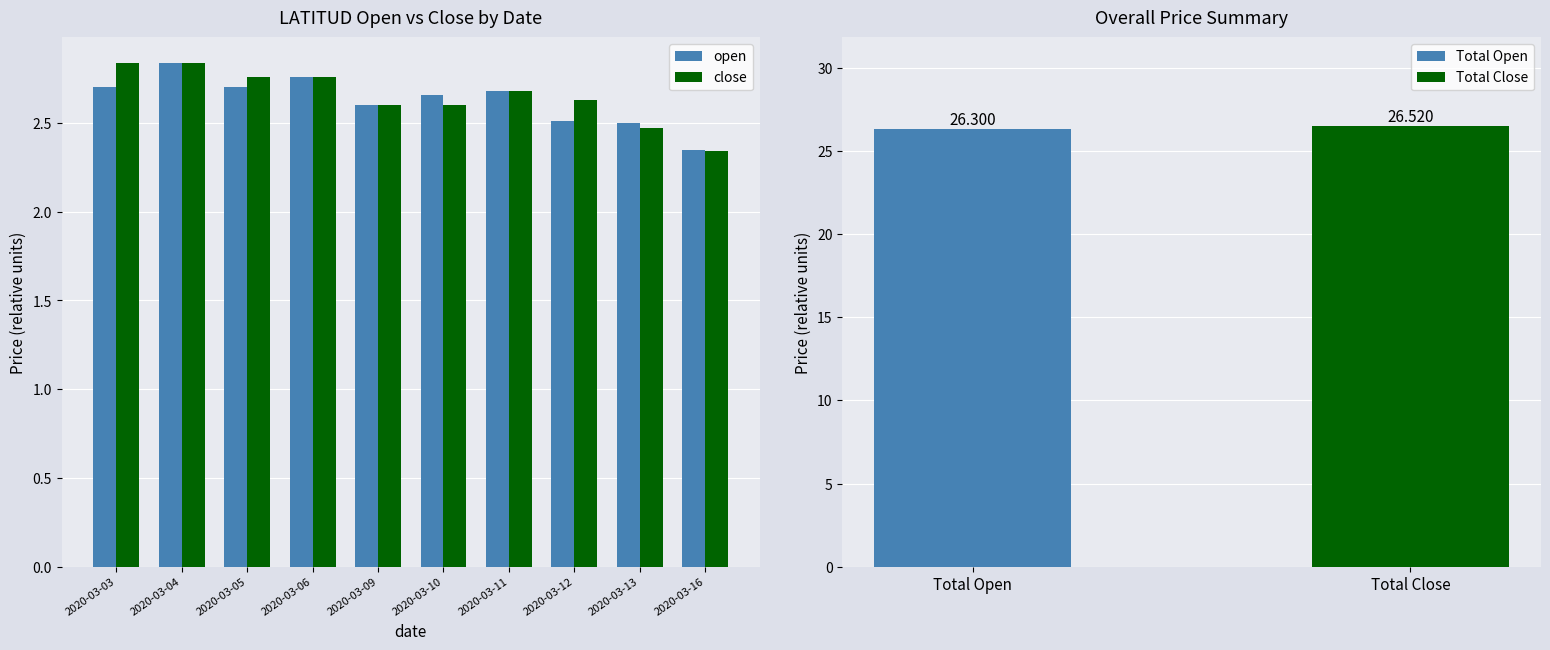

What is the average value of the close series?

2.7